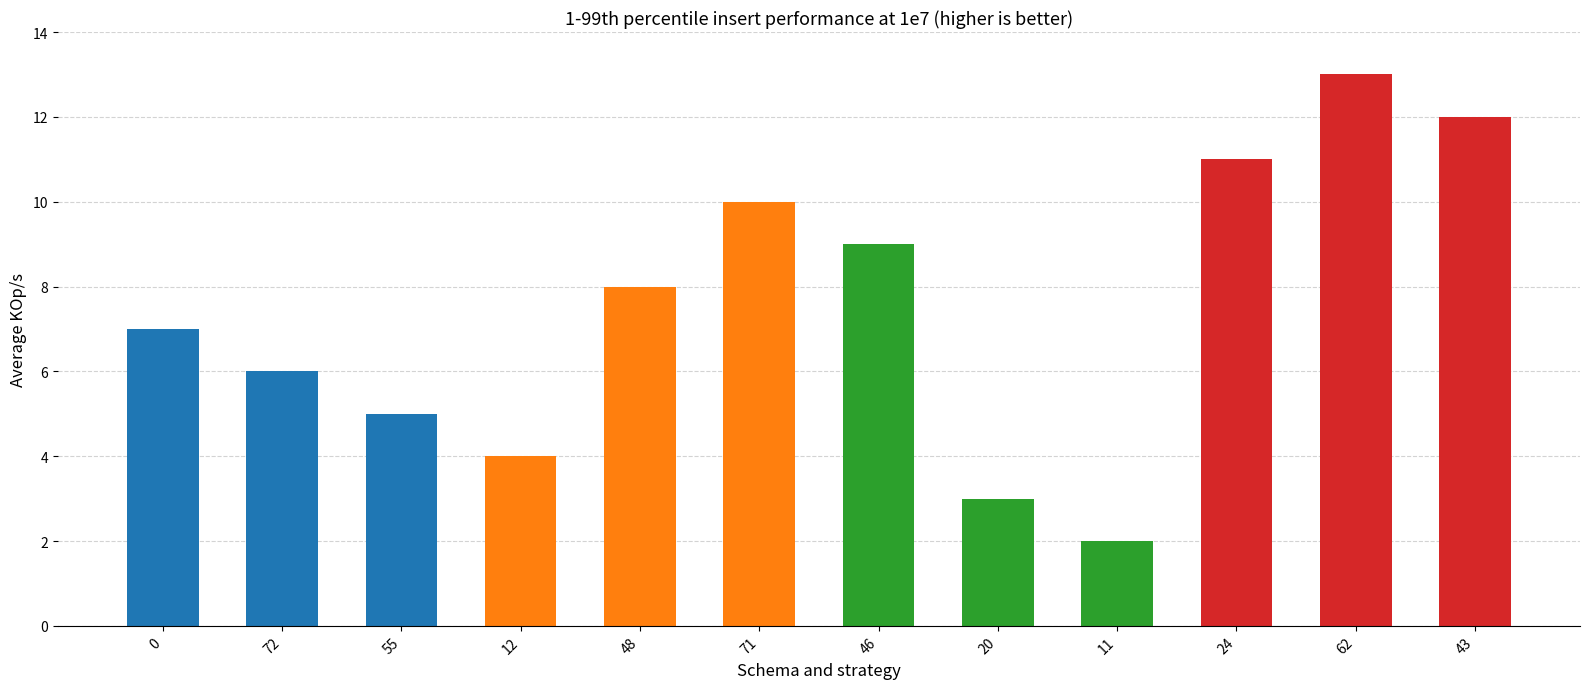

Reading left to right, list all the values displayed in this chart.

0=7	72=6	55=5	12=4	48=8	71=10	46=9	20=3	11=2	24=11	62=13	43=12